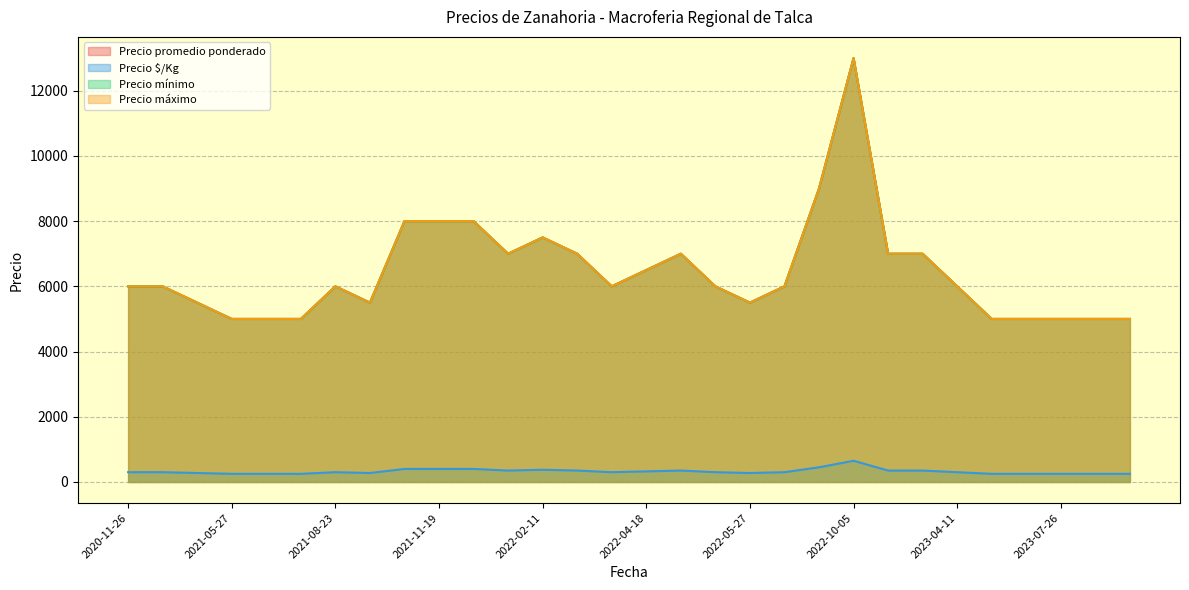

List the labels in order of Precio mínimo value, smallest first.

2023-09-05, 2021-05-27, 2023-07-26, 2021-08-19, 2023-06-08, 2021-05-28, 2023-07-24, 2023-08-16, 2021-09-13, 2021-05-05, 2022-05-27, 2022-04-29, 2021-08-23, 2020-11-26, 2022-06-13, 2023-04-11, 2021-04-09, 2022-04-06, 2022-04-18, 2022-03-03, 2021-12-29, 2023-03-27, 2022-04-25, 2023-03-28, 2022-02-11, 2021-10-21, 2021-12-02, 2021-11-19, 2022-08-02, 2022-10-05